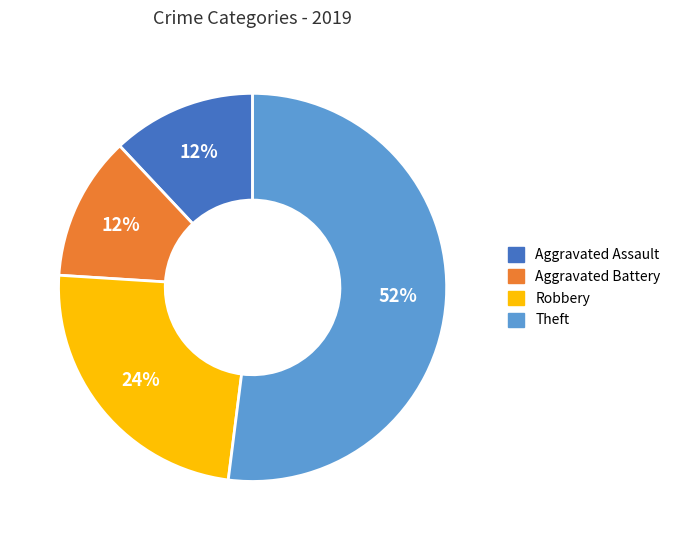

How many segments does this pie chart have?

4